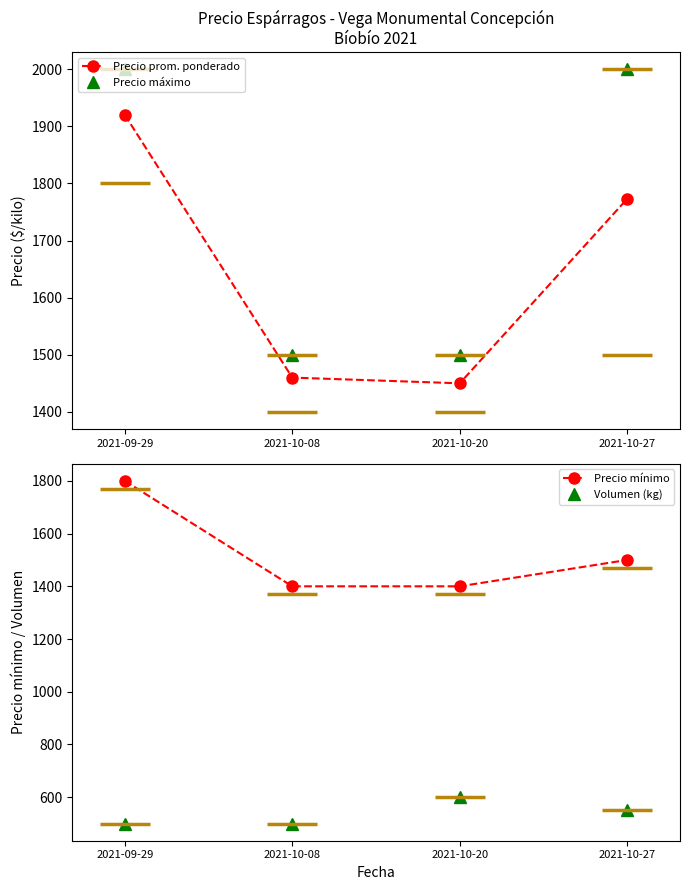

True or false: Precio prom. ponderado and Precio máximo intersect in this chart.

False